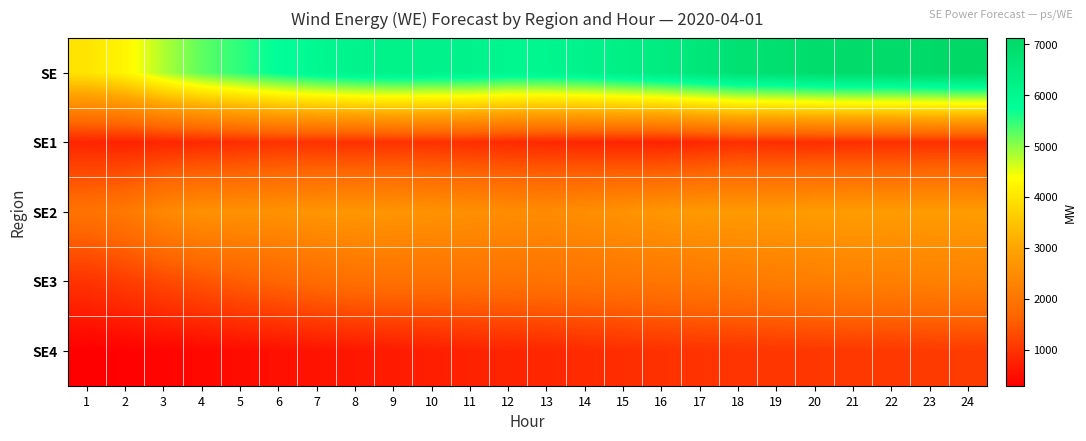

Between 21 and 5, which is larger?

21